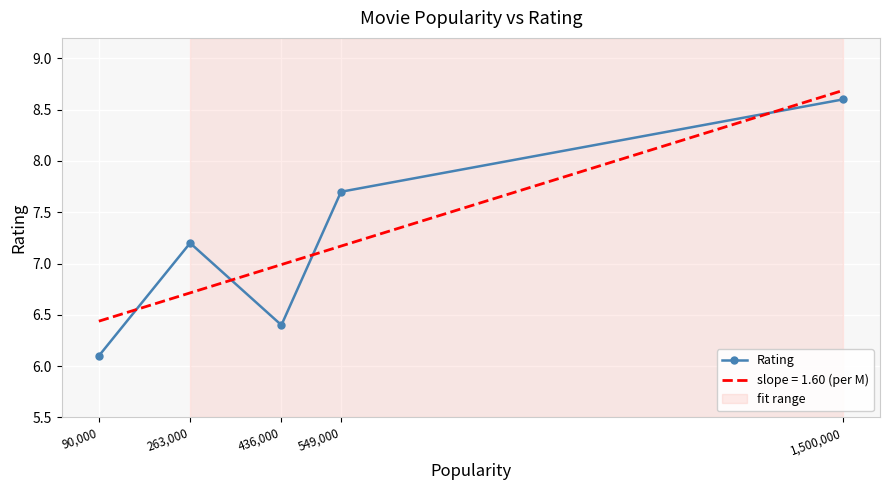

How many values are below 7?

2